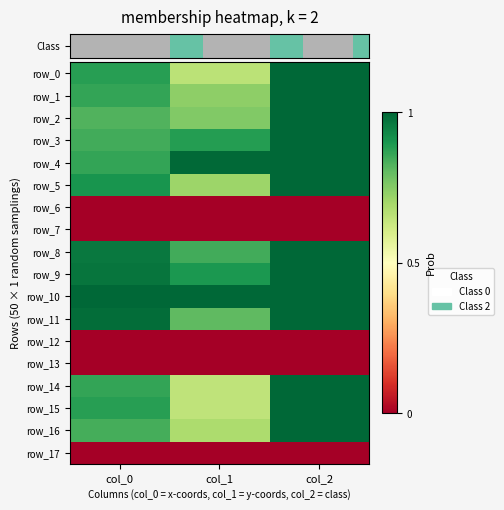

At which label does row_1 reach its minimum?

col_1